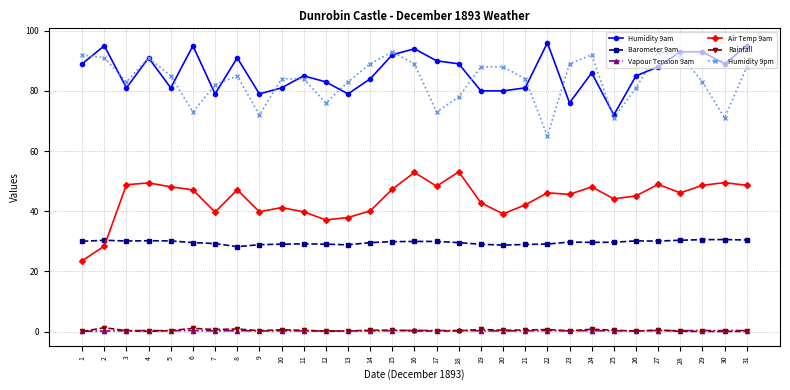

What is the difference between the highest and lowest values at 4?

91.0